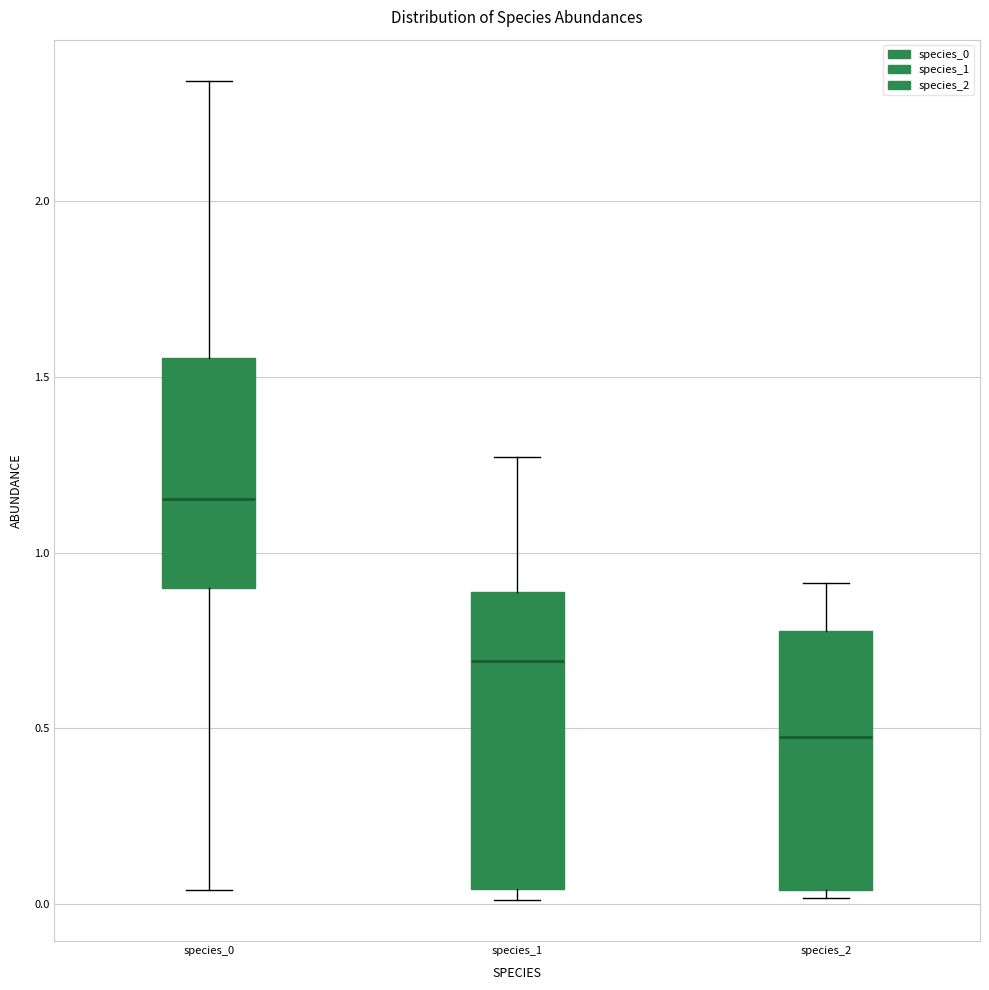

Where is the lower edge of the box for species_1 on the y-axis? The values are not printed on the chart, so give them approximately, as read against the axis.

0.05